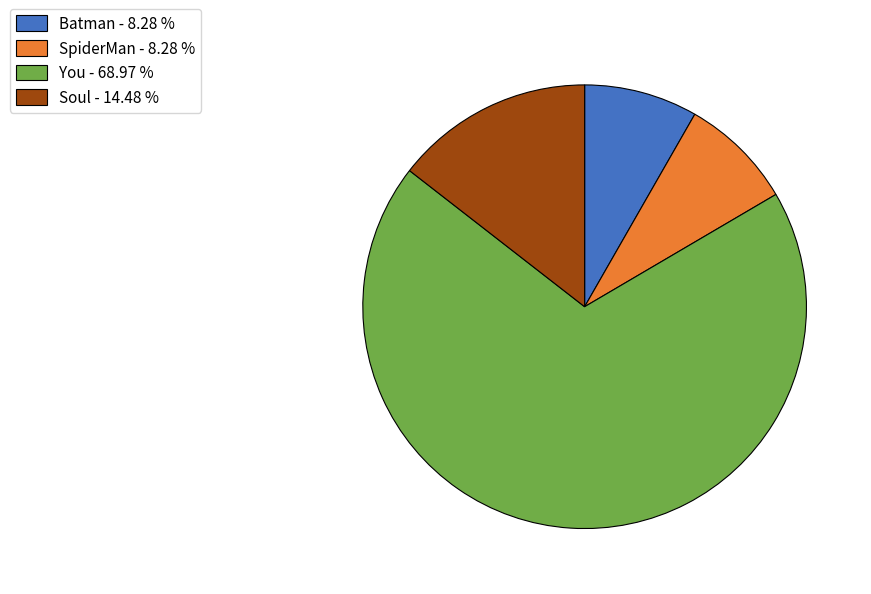

How many slices are in this pie chart?

4